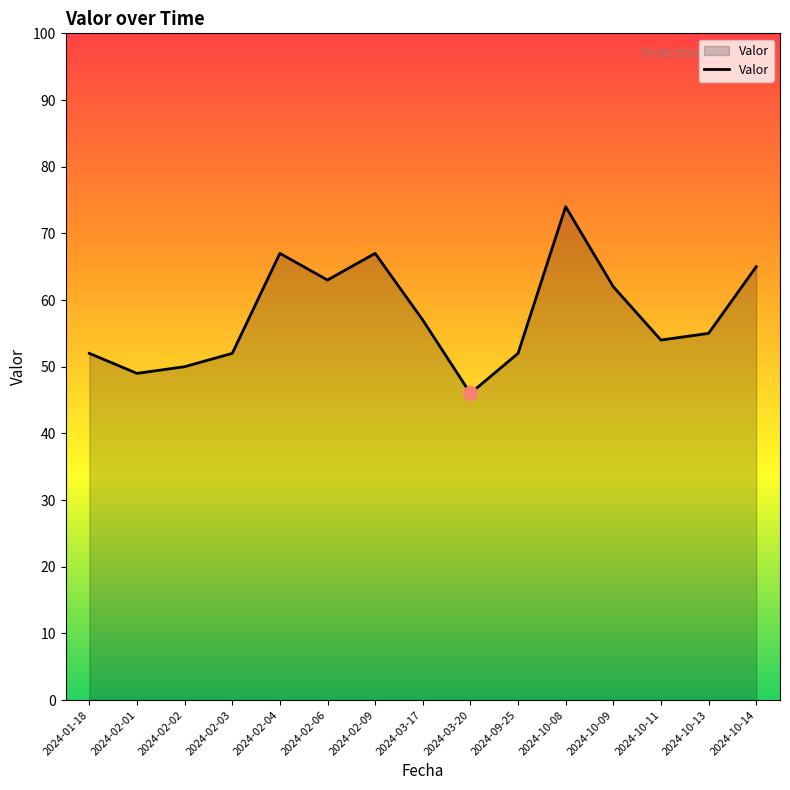

What is the ratio of the value at 2024-10-14 to the value at 2024-10-13?

1.2